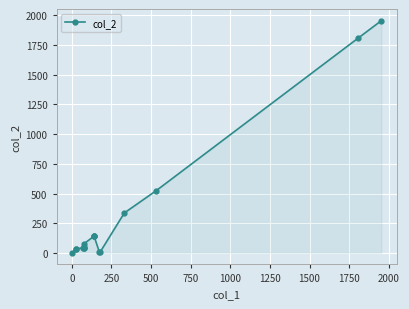

True or false: the data has more than 2 interior local peaks.

False